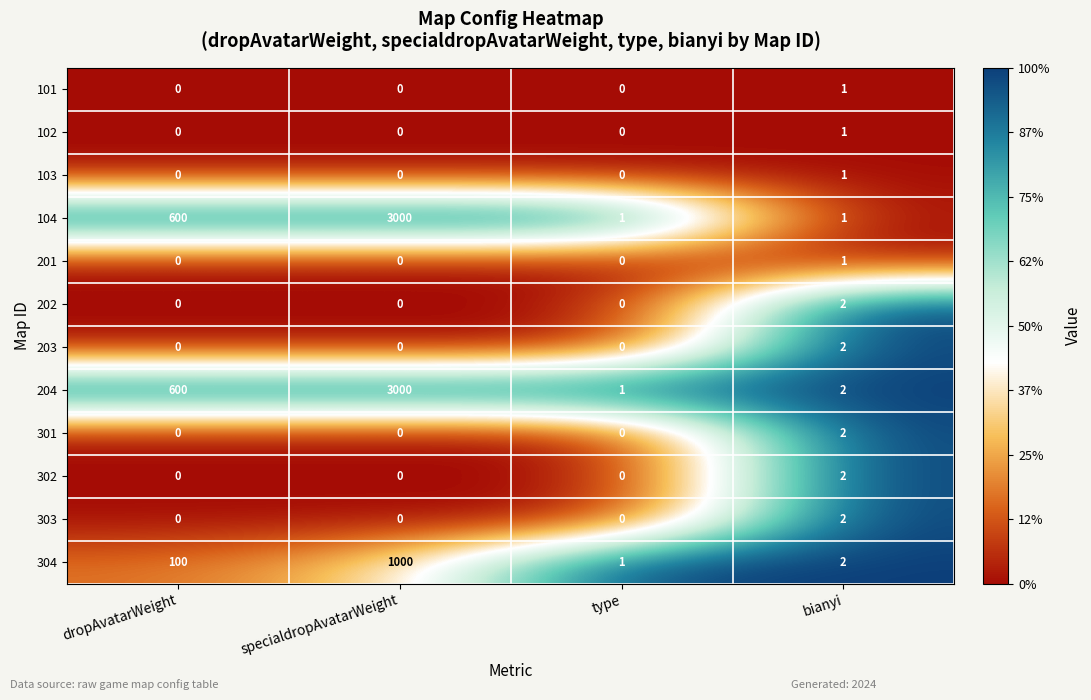

Is it true that 104 equals 3000 at specialdropAvatarWeight?

True